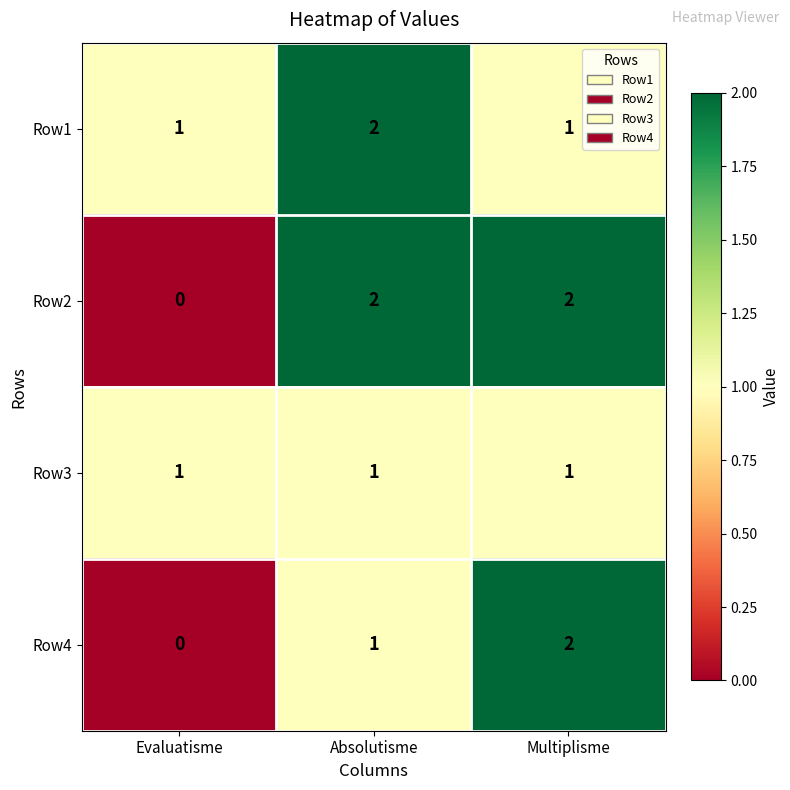

At which label does Row4 reach its peak?

Multiplisme